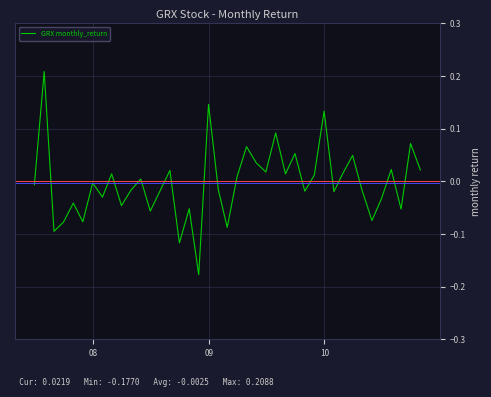

What is the difference between the maximum and minimum values?

0.4